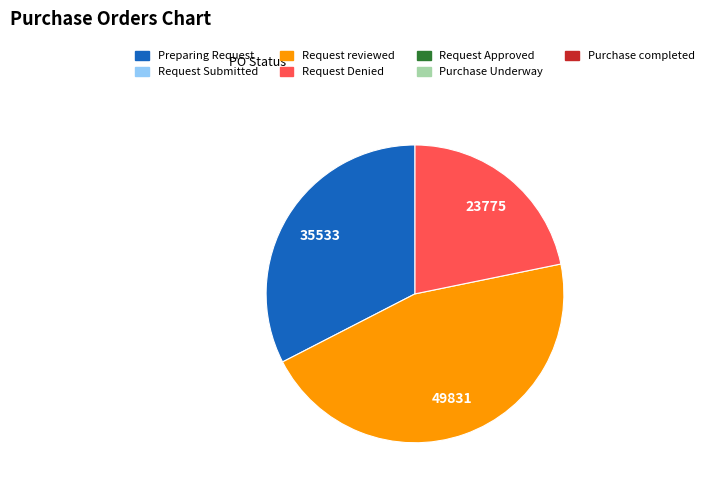

Does any single category account for the majority?

No